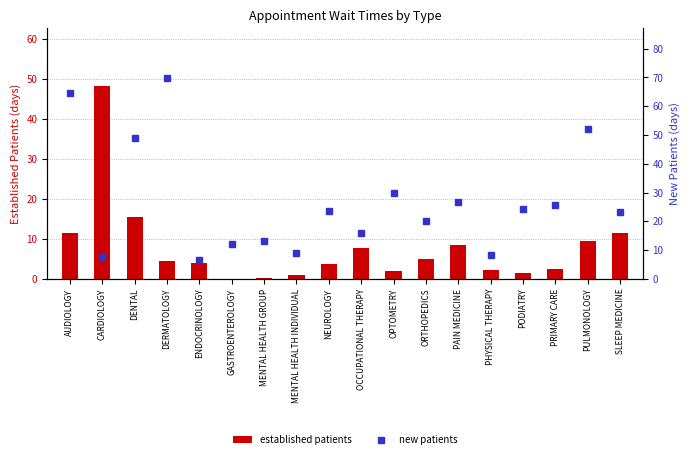

Rank the series by their maximum value, from highest to lowest.

new patients, established patients